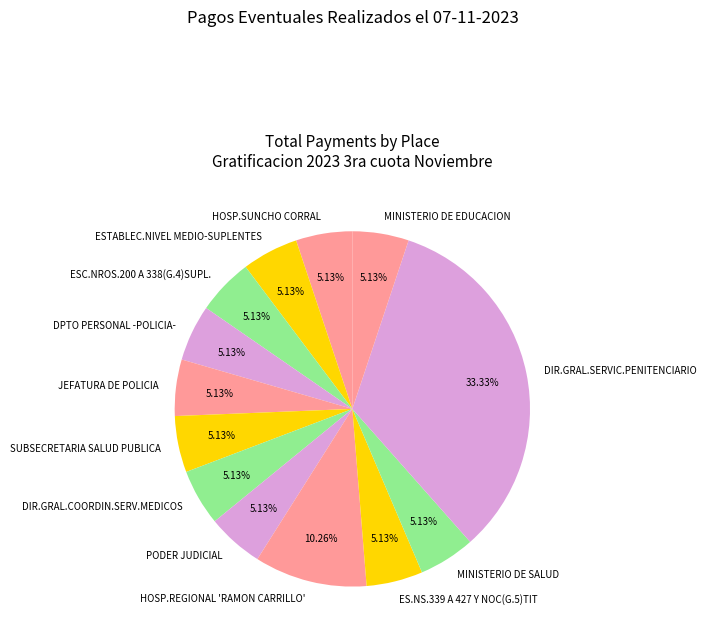

Is there a majority slice in this chart?

No